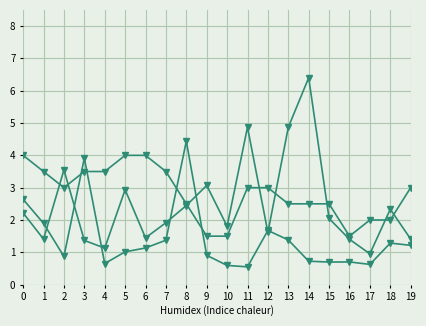

Count the number of data series in this chart.

3